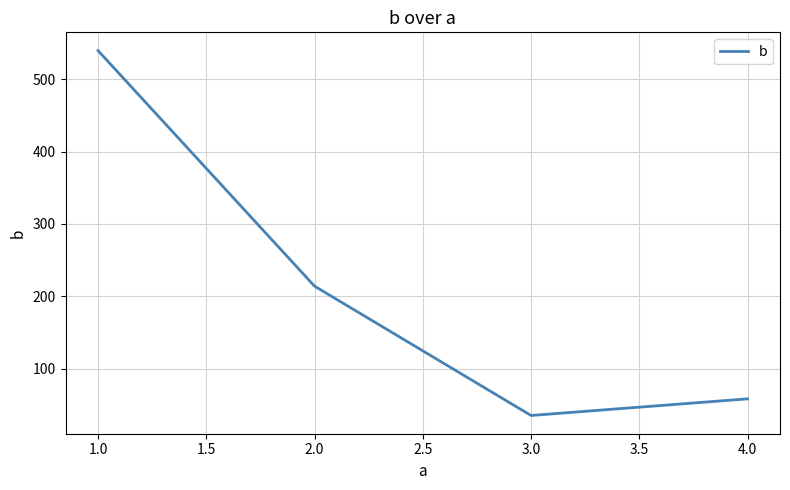

Which category has the lowest value across all series?

3.0